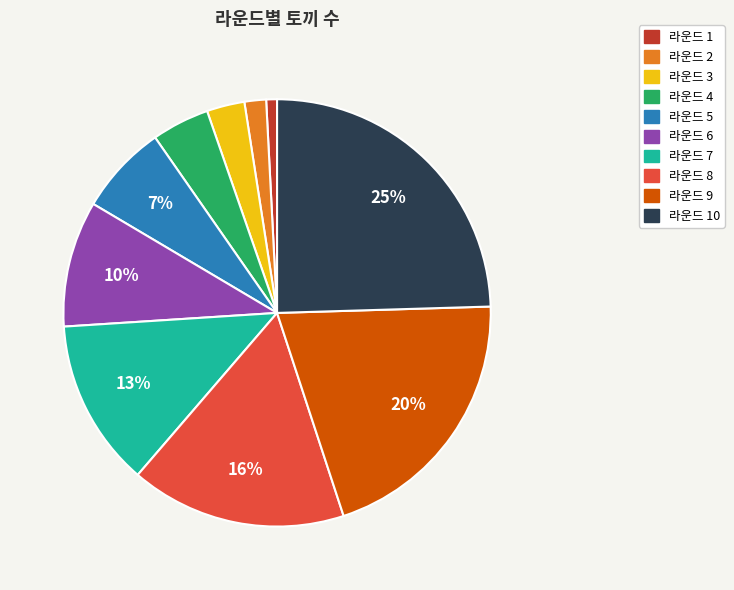

Which category has the smallest portion of the pie?

라운드 1